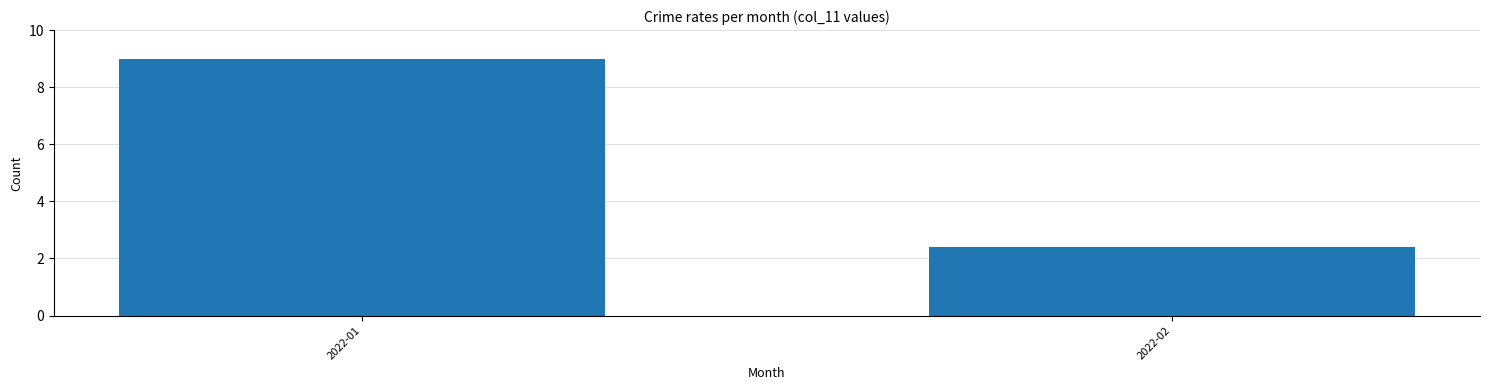

What is the sum of all values?

11.4